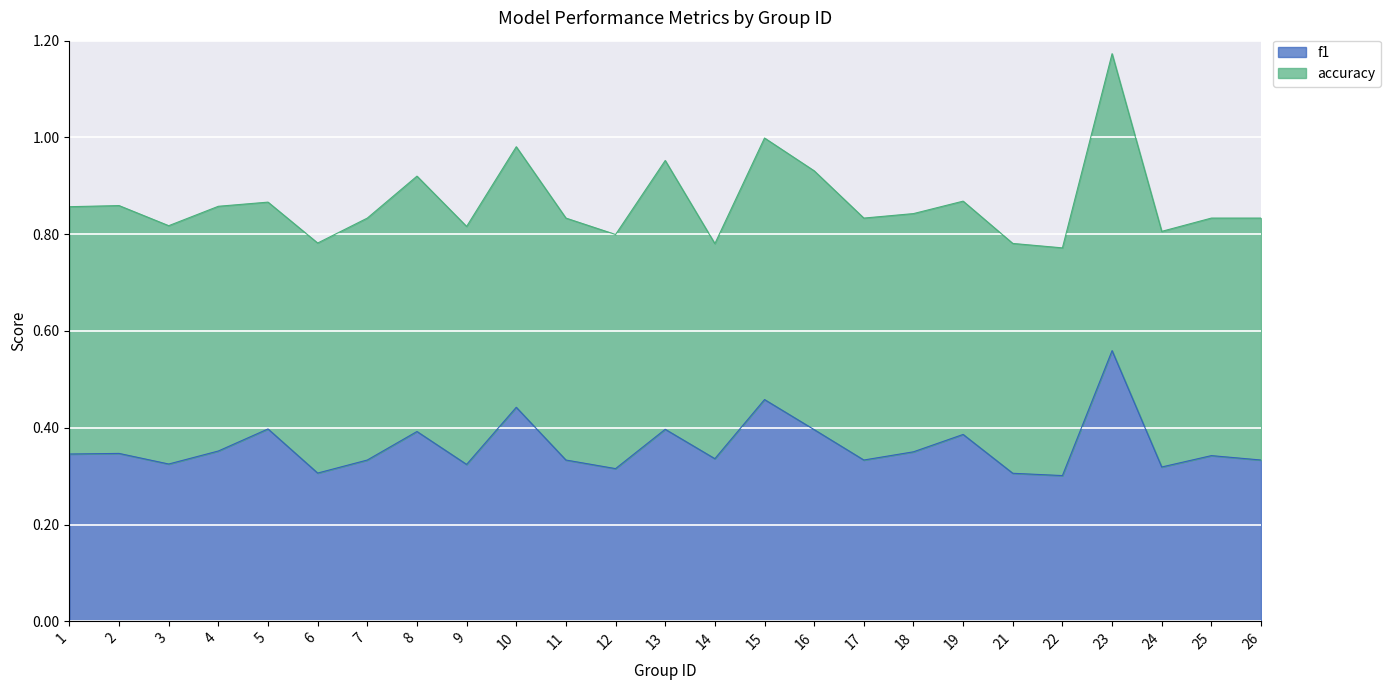

How many values are between 0 and 1?

25